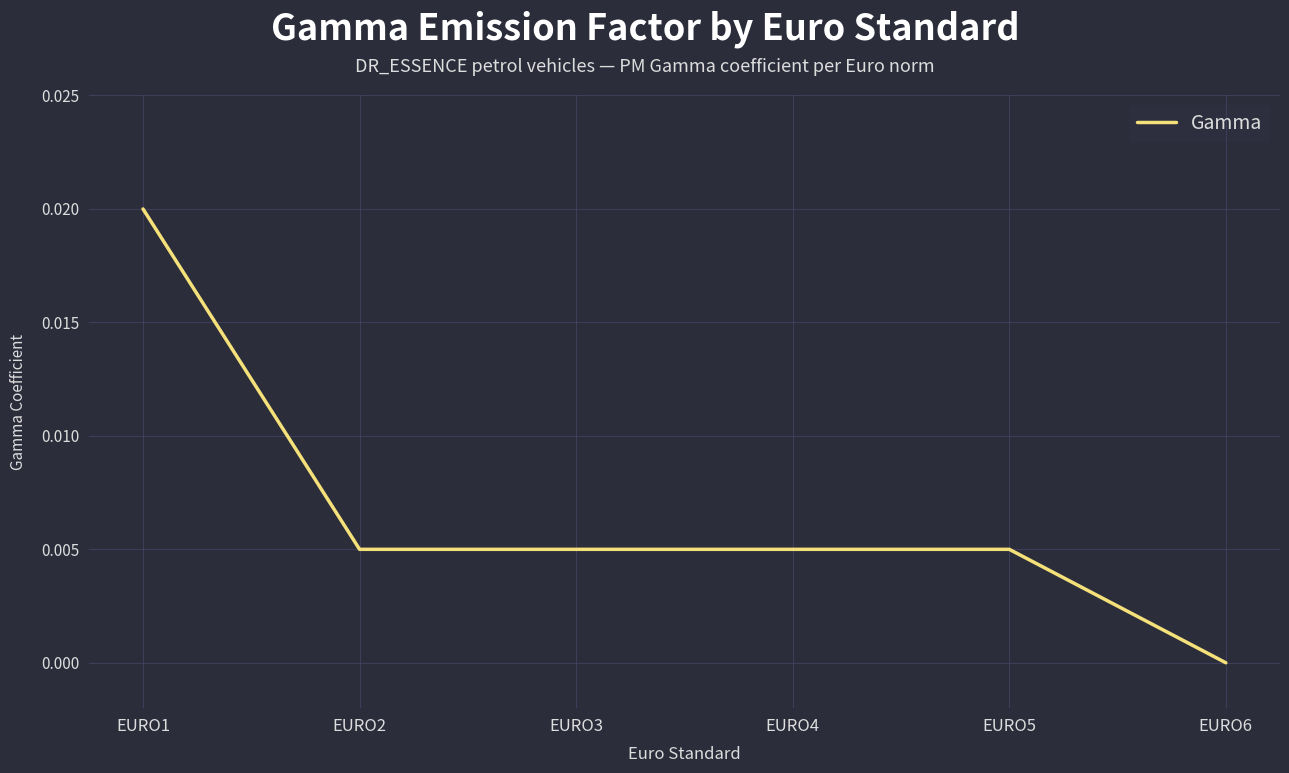

True or false: there are more than 2 points higher than both neighbors.

False